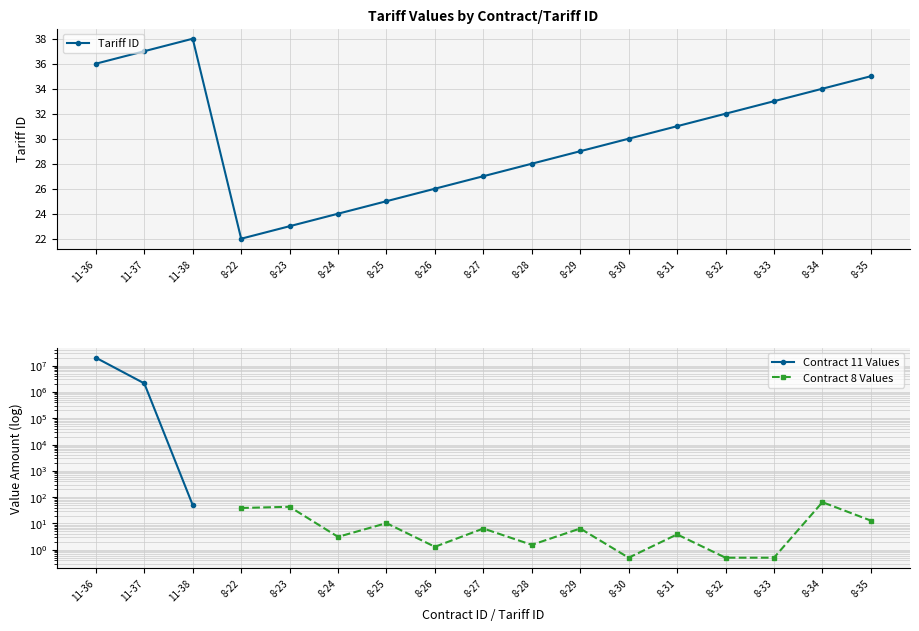

The chart shows a value of 37 at 11-37. True or false?

True